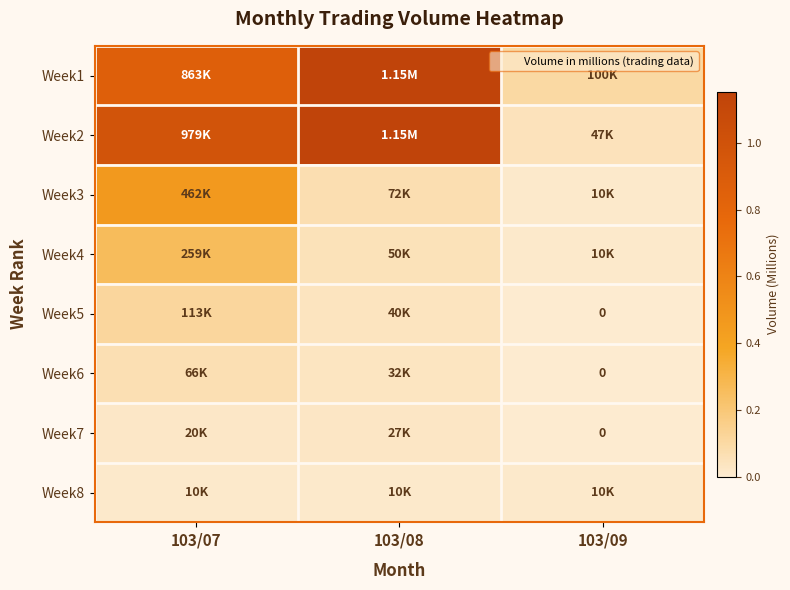

What is the difference between the highest and lowest values at 103/07?

1.0